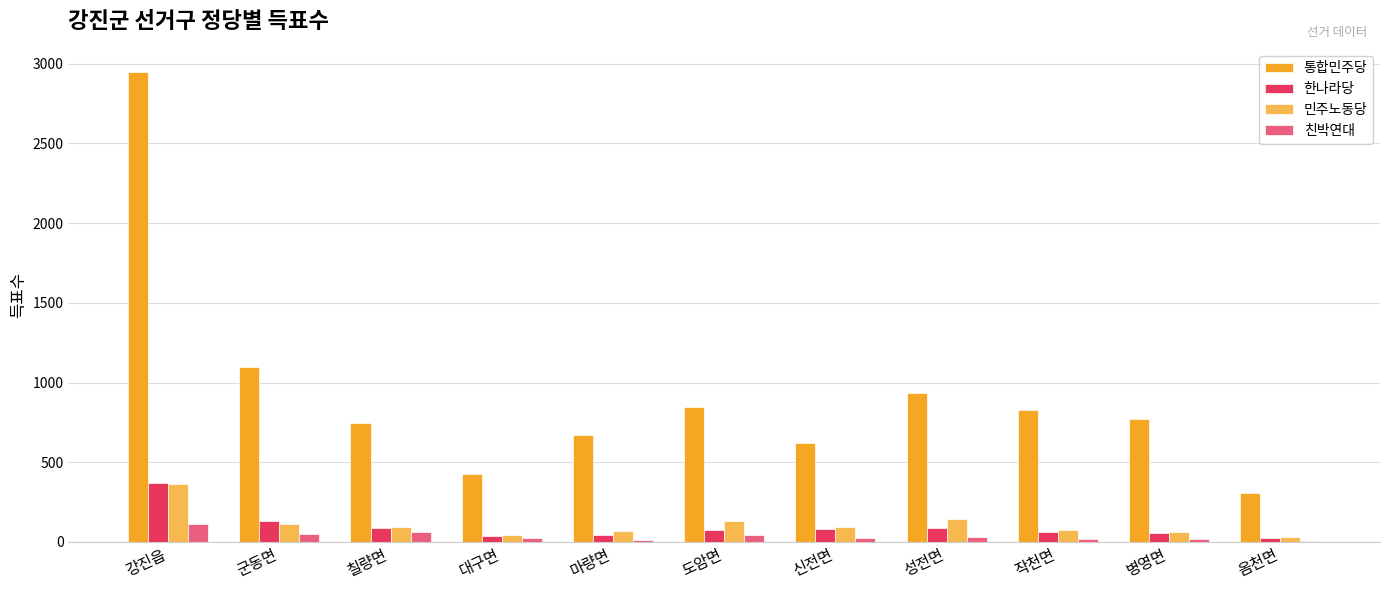

Reading left to right, extract all data points from this chart.

통합민주당: 강진읍=2946	군동면=1096	칠량면=745	대구면=426	마량면=670	도암면=847	신전면=620	성전면=932	작천면=826	병영면=774	옴천면=306
한나라당: 강진읍=367	군동면=129	칠량면=88	대구면=37	마량면=46	도암면=75	신전면=79	성전면=86	작천면=60	병영면=57	옴천면=25
민주노동당: 강진읍=362	군동면=111	칠량면=97	대구면=42	마량면=70	도암면=134	신전면=91	성전면=147	작천면=75	병영면=62	옴천면=34
친박연대: 강진읍=115	군동면=47	칠량면=60	대구면=23	마량면=12	도암면=46	신전면=27	성전면=34	작천면=18	병영면=19	옴천면=6